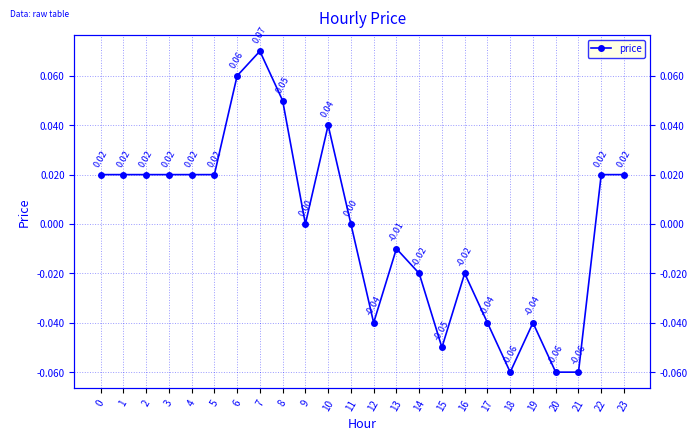

True or false: the data shows 0.0 at 5.

True